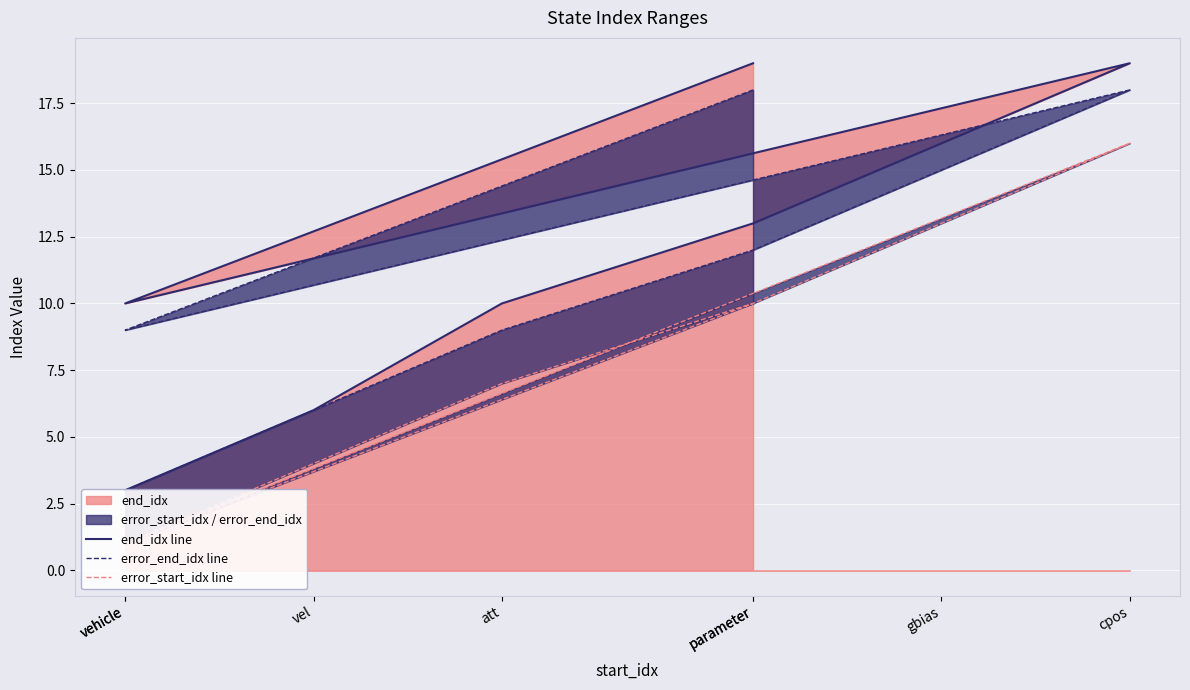

What is the difference between the second highest and minimum values in the end_idx line series?

16